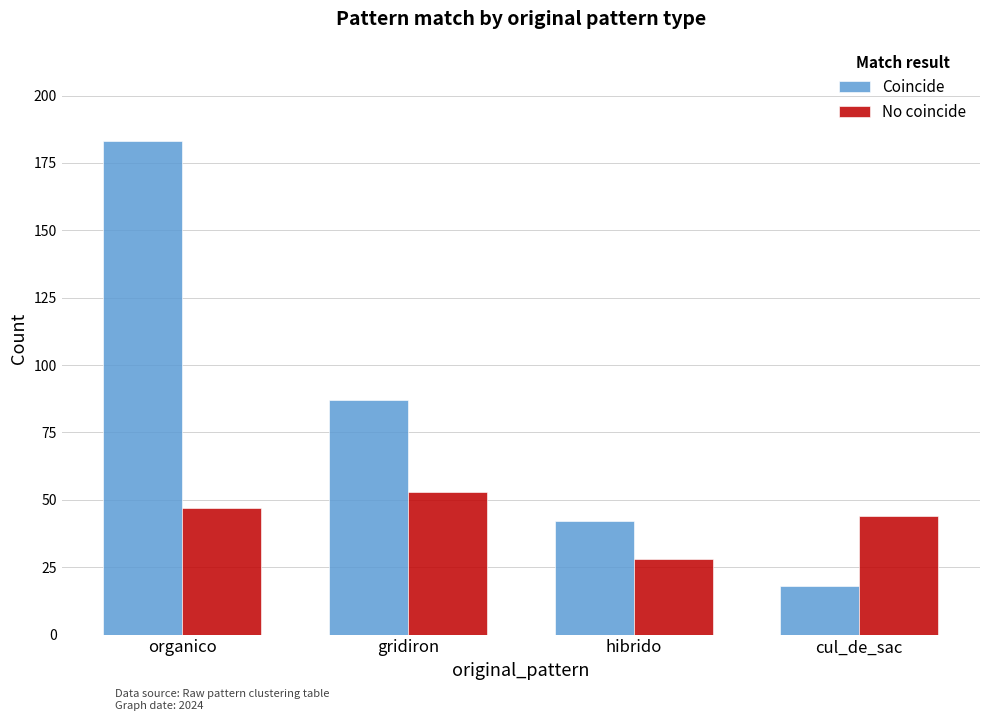

Reading right to left, extract all data points from this chart.

Coincide: 18	42	87	183
No coincide: 44	28	53	47